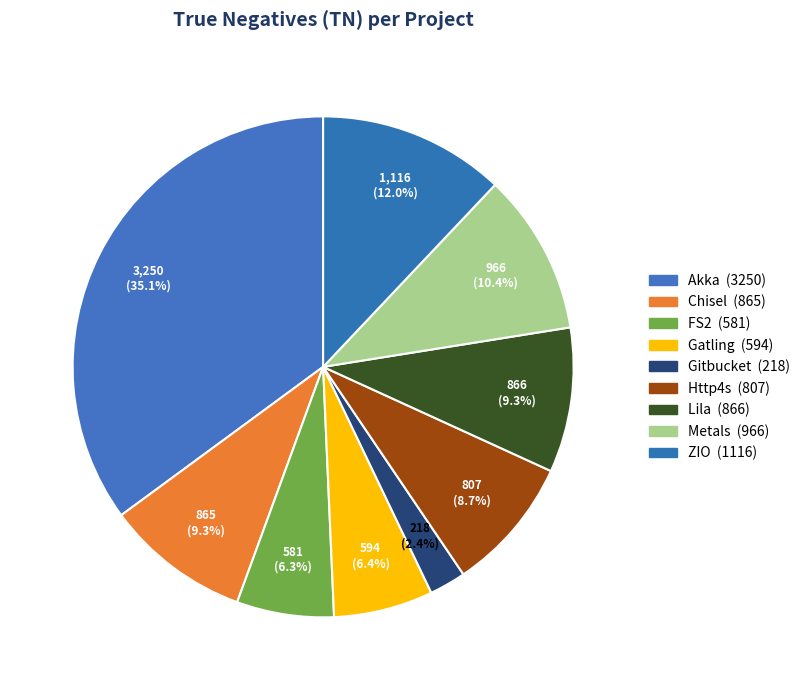

To the nearest percent, what percentage of the pie is Chisel?

9%